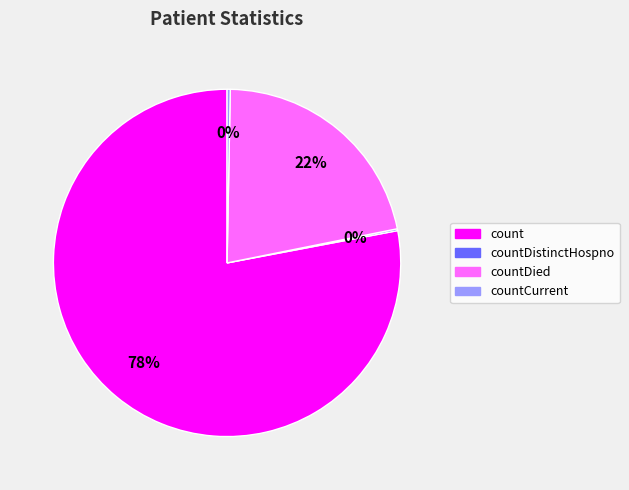

Which slice is the largest?

count